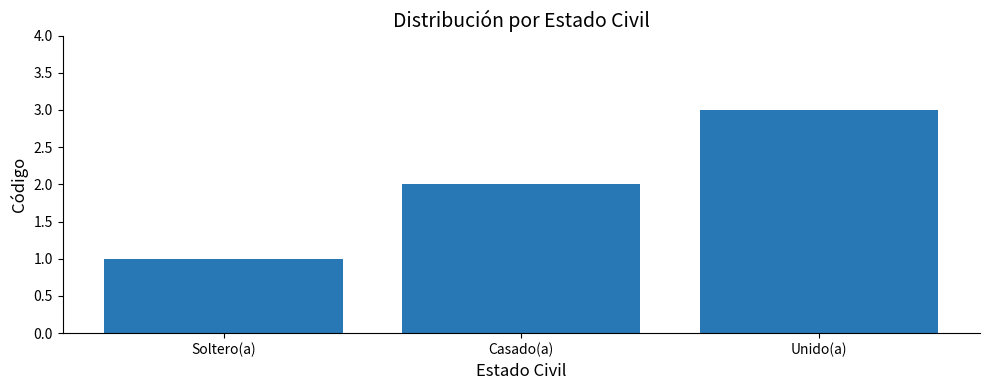

Which has a higher value, Soltero(a) or Unido(a)?

Unido(a)